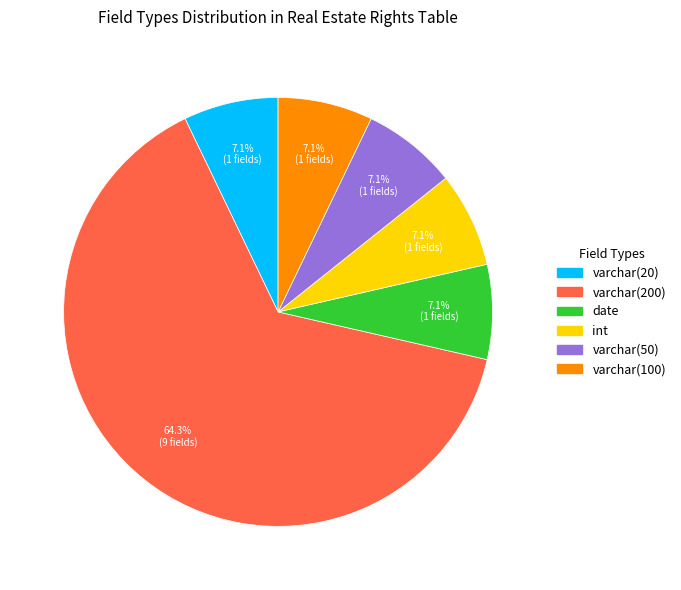

True or false: int accounts for 7% of the total.

True